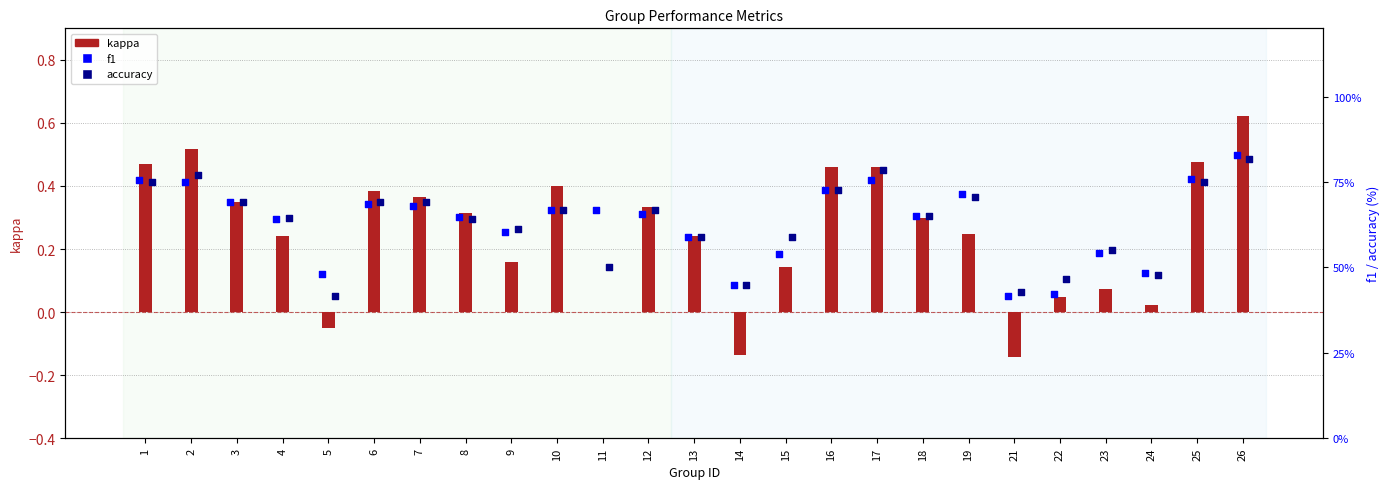

At which category is the sum across all series the highest?

26